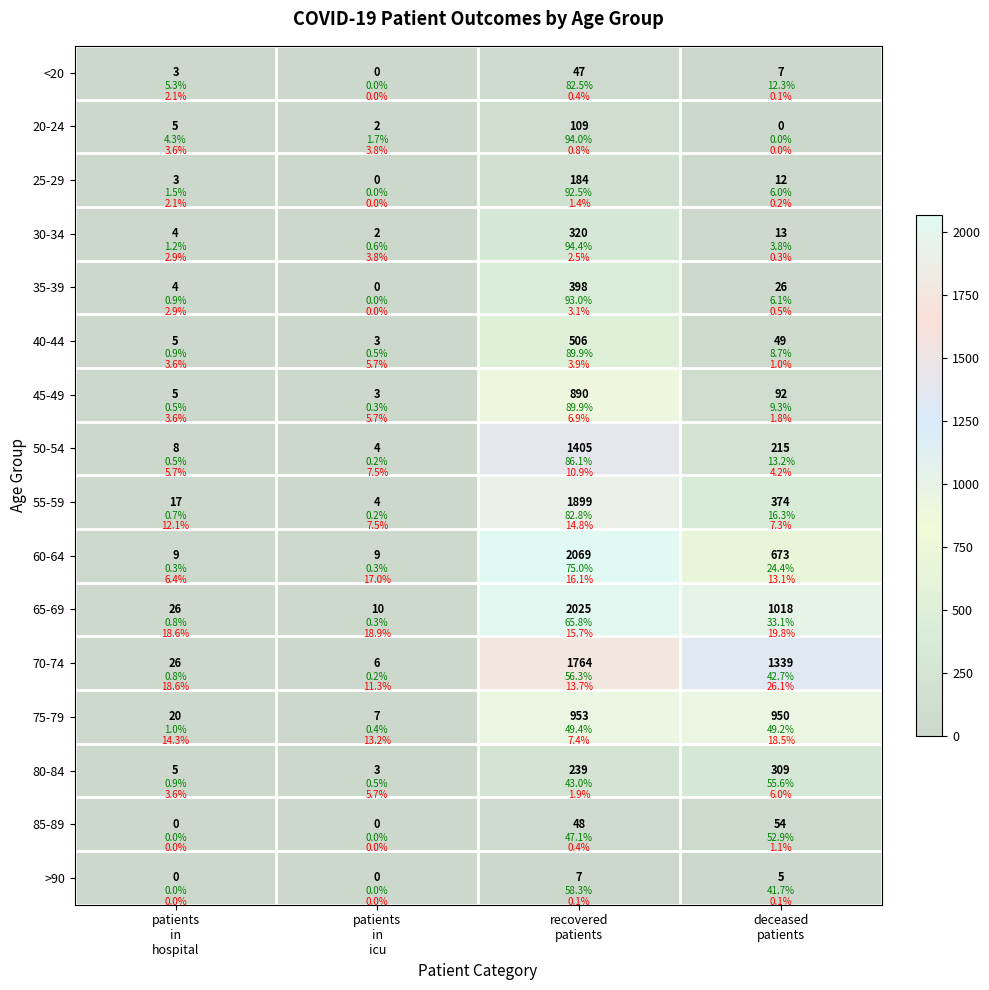

How many data points in 60-64 are above 673?

1